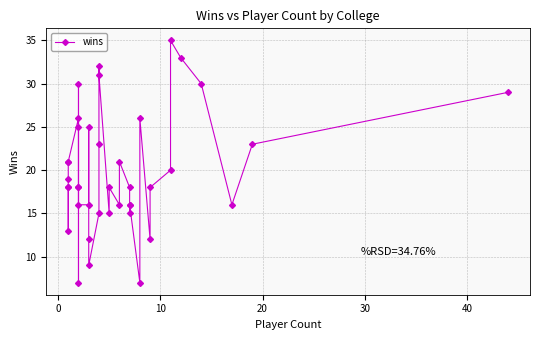

What is the smallest value displayed?

7